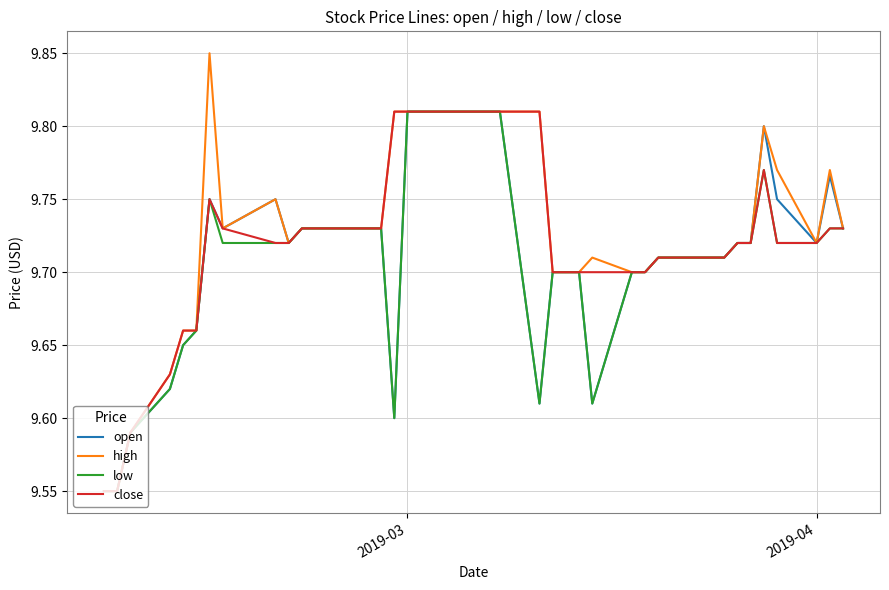

What is the difference between the maximum and second lowest values in the open series?

0.3